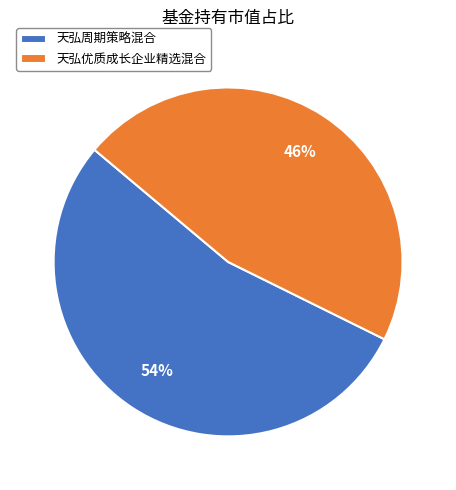

Which slice represents more than half of the pie?

天弘周期策略混合